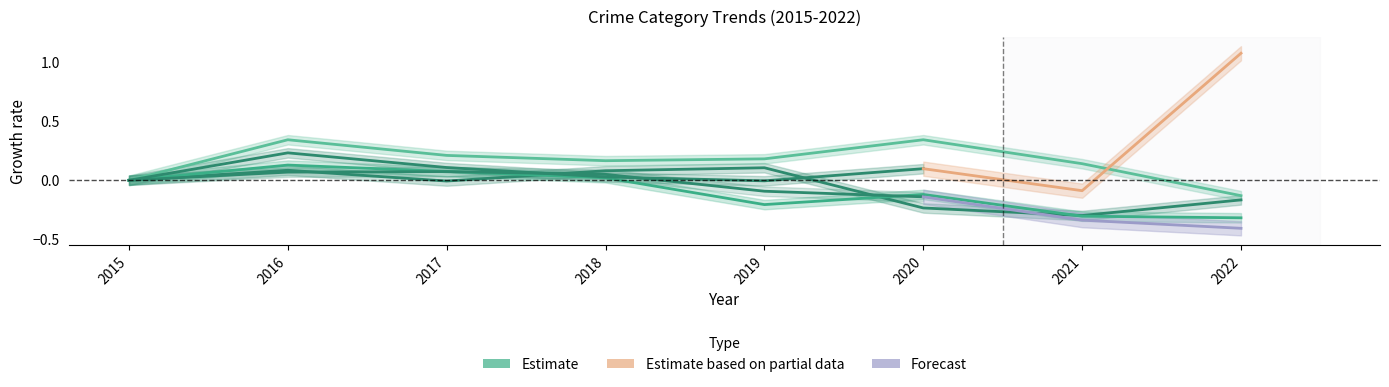

At which label does Aggravated Battery reach its minimum?

2022